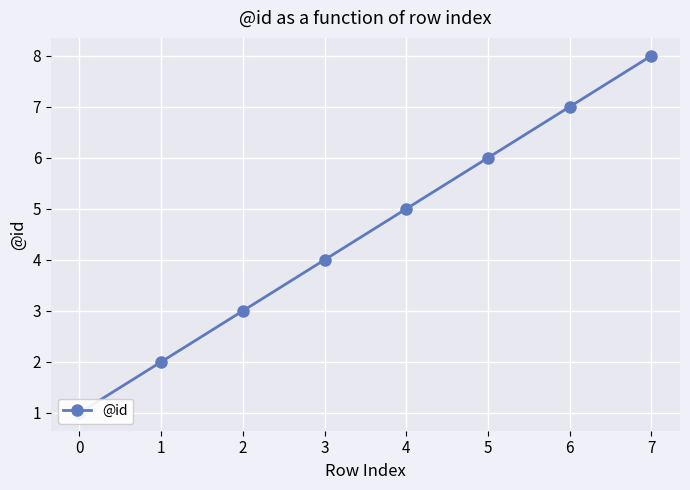

Which has a higher value, 3 or 4?

4